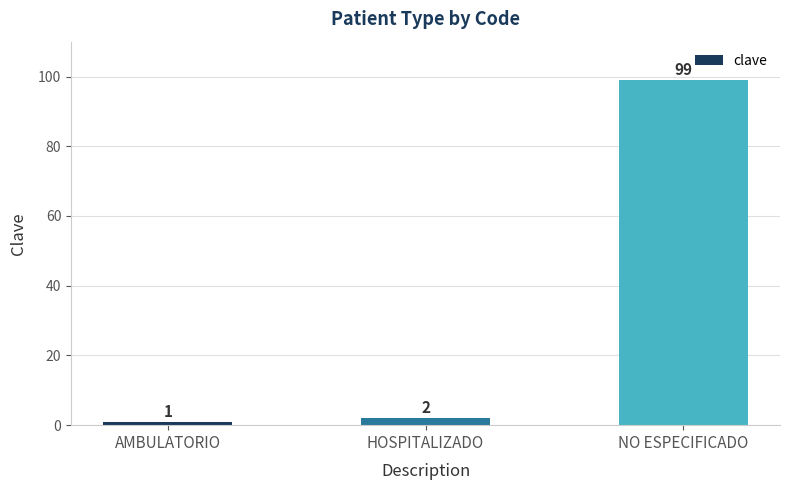

What is the approximate value at AMBULATORIO?

1